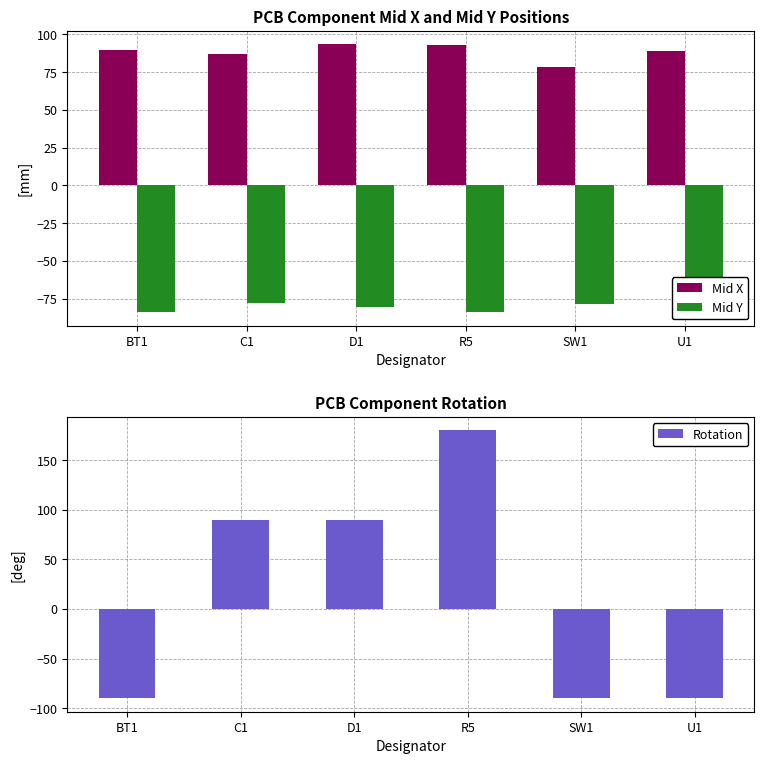

True or false: Mid Y has a value of -83.0 at U1.

True